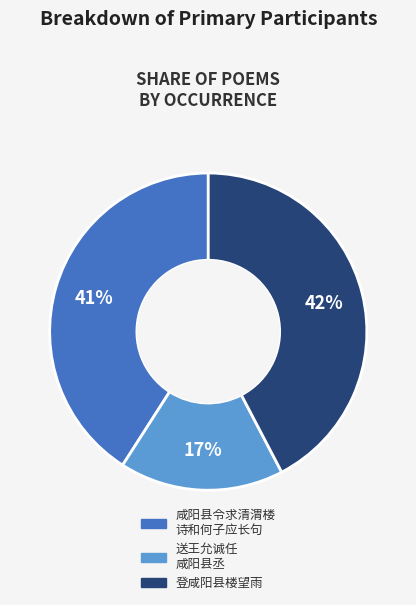

How many slices are in this pie chart?

3